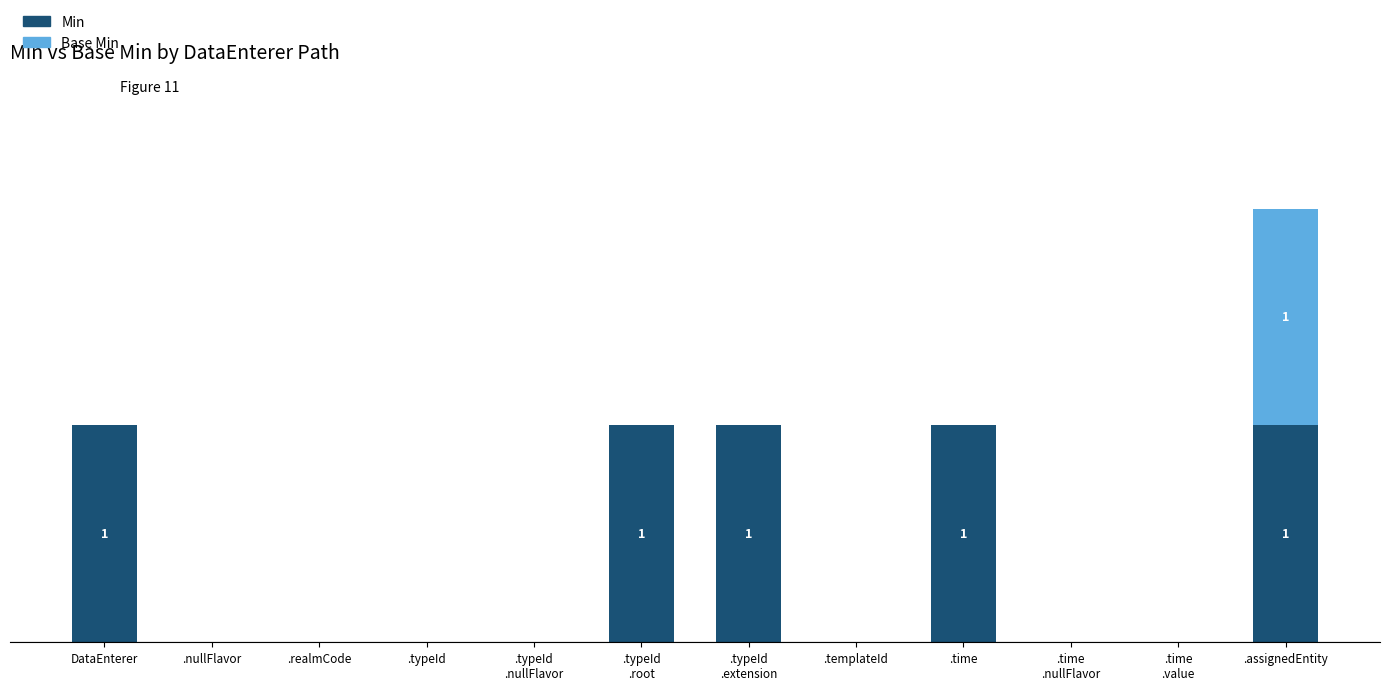

What is the label of the 4th bar from the left?

.typeId